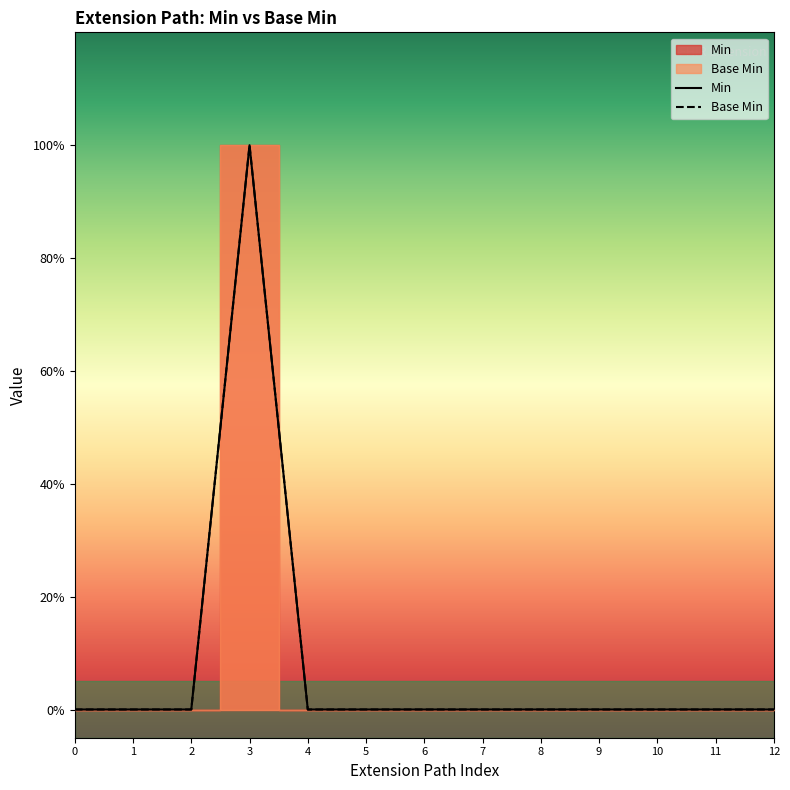

True or false: Base Min and Min intersect in this chart.

False